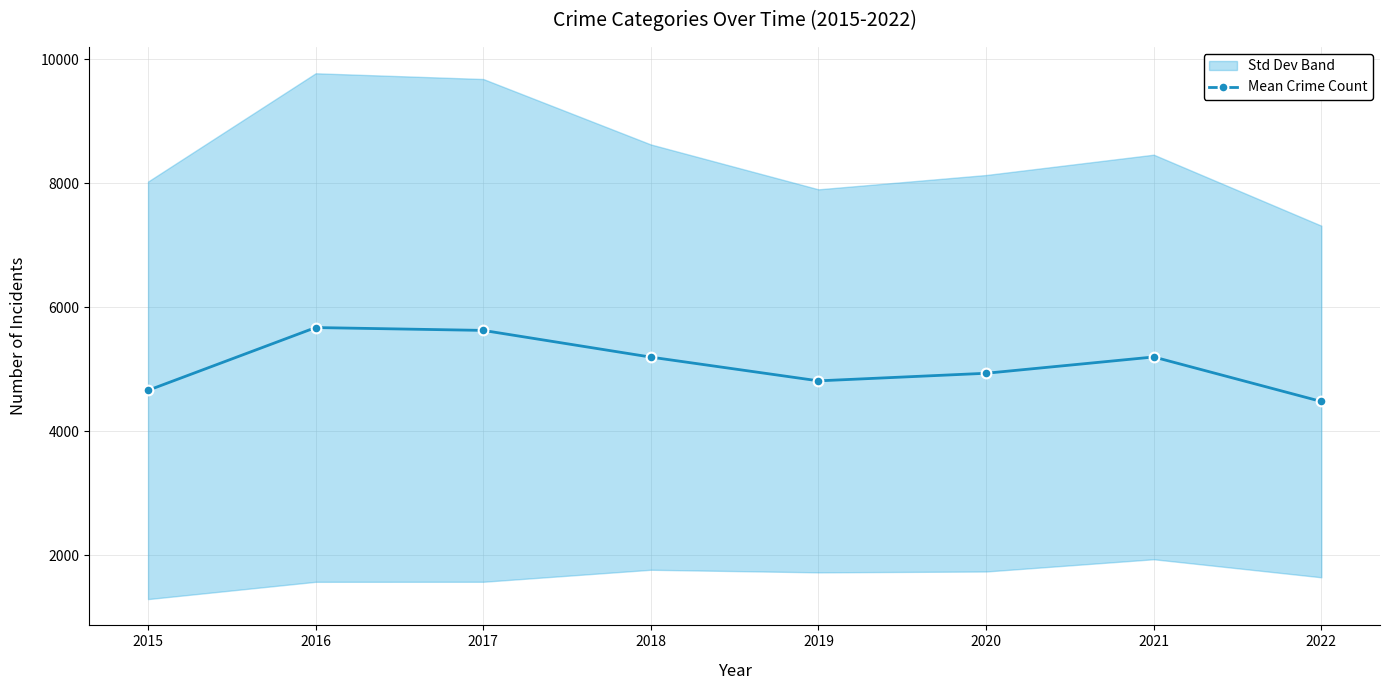

Where is the data nearest to the value 5075?

2018